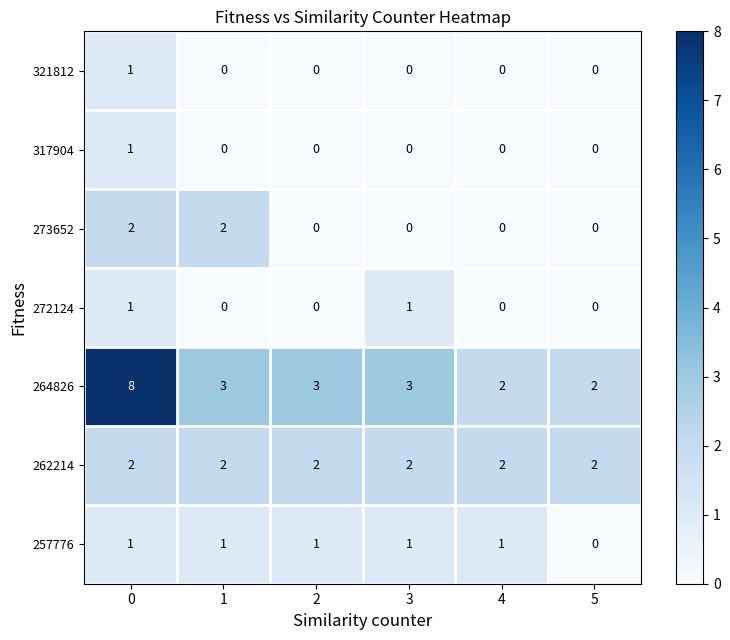

Which series has the largest total across all categories?

264826